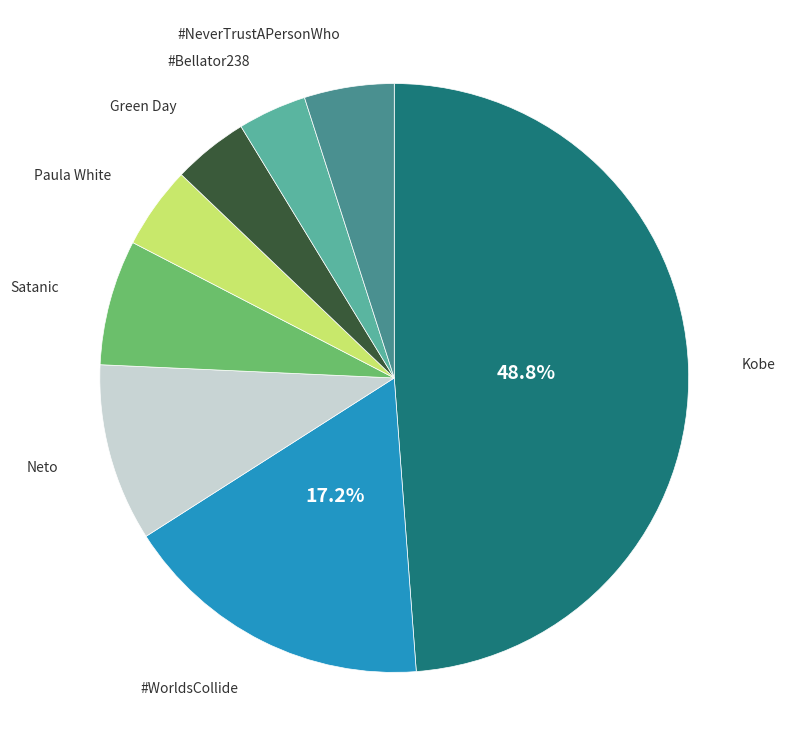

Is there a majority slice in this chart?

No